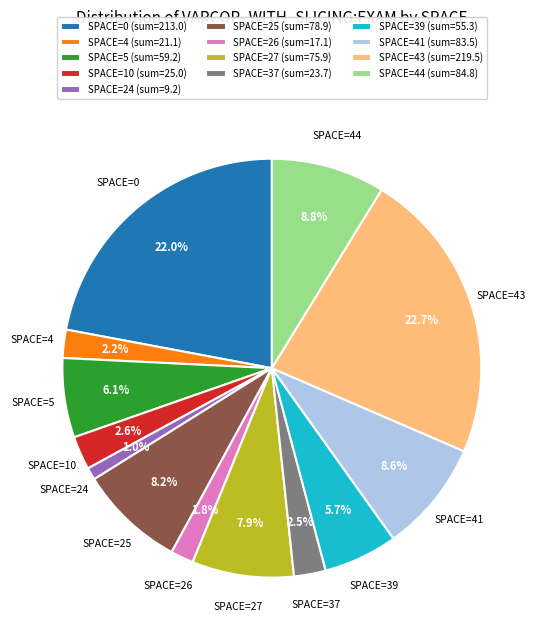

How many segments does this pie chart have?

13